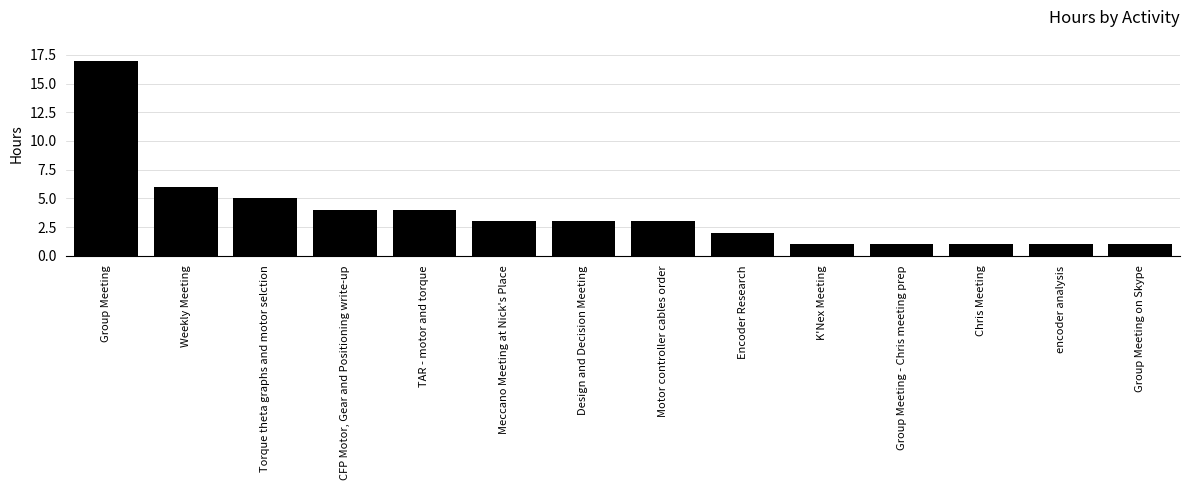

What is the greatest value displayed?

17